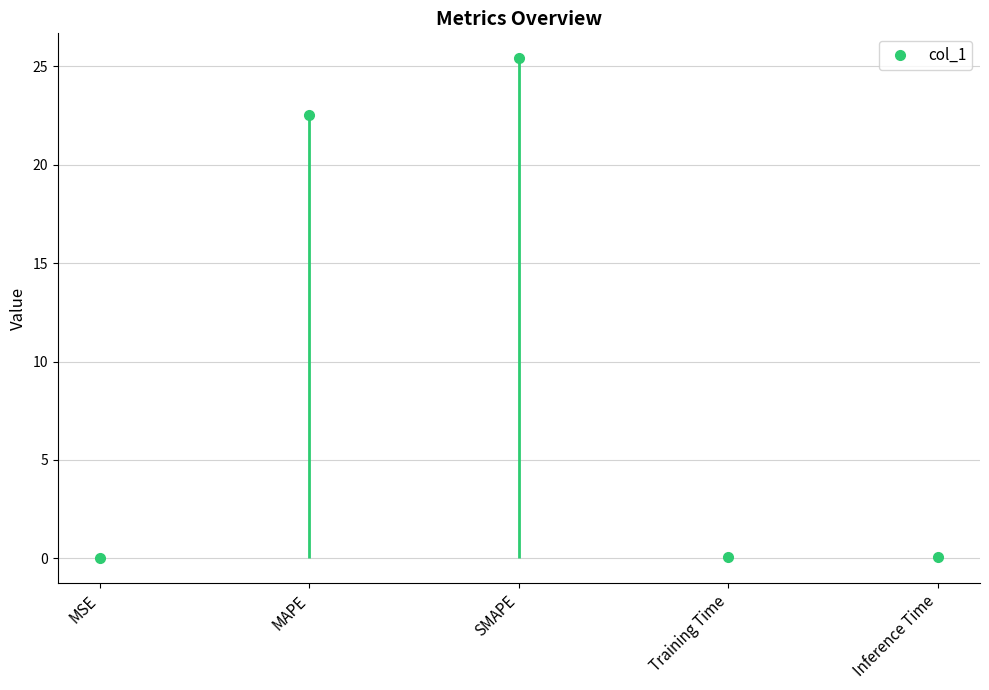

At which category does the data reach its first local peak?

SMAPE